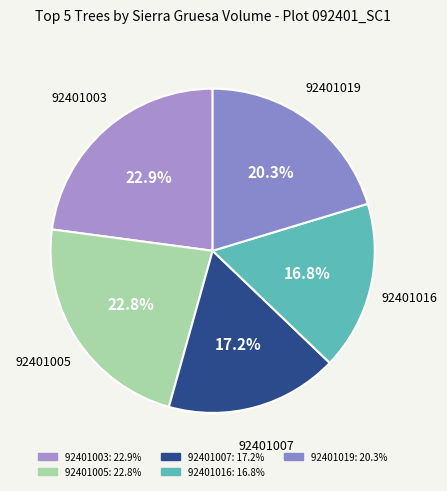

Count the number of slices in the pie.

5